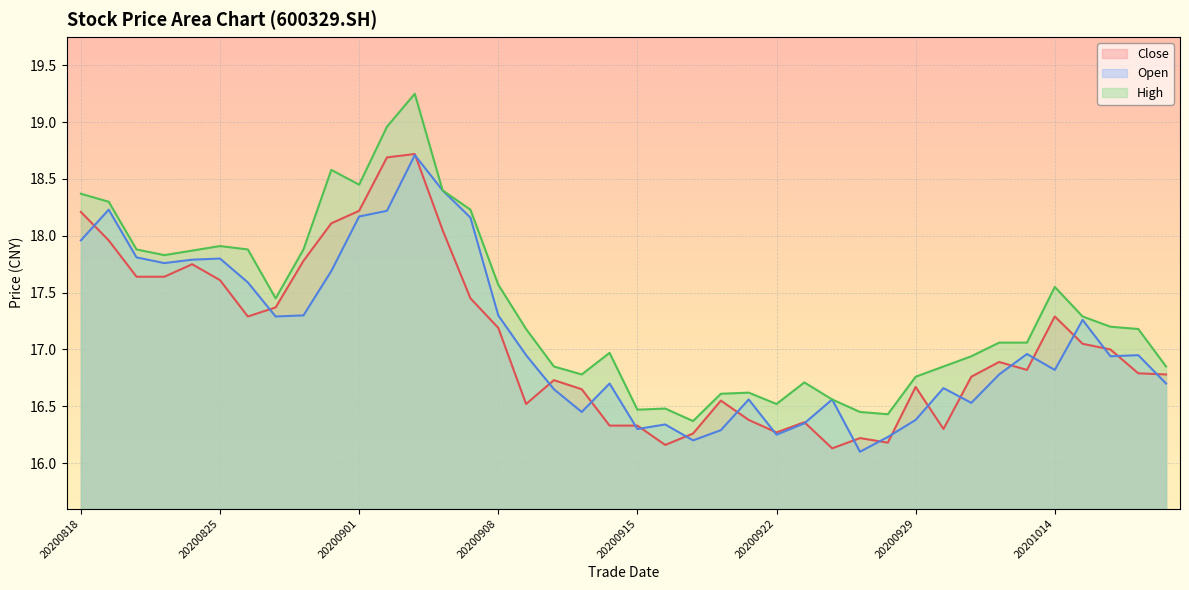

What are all the series names shown in the legend?

Close, Open, High